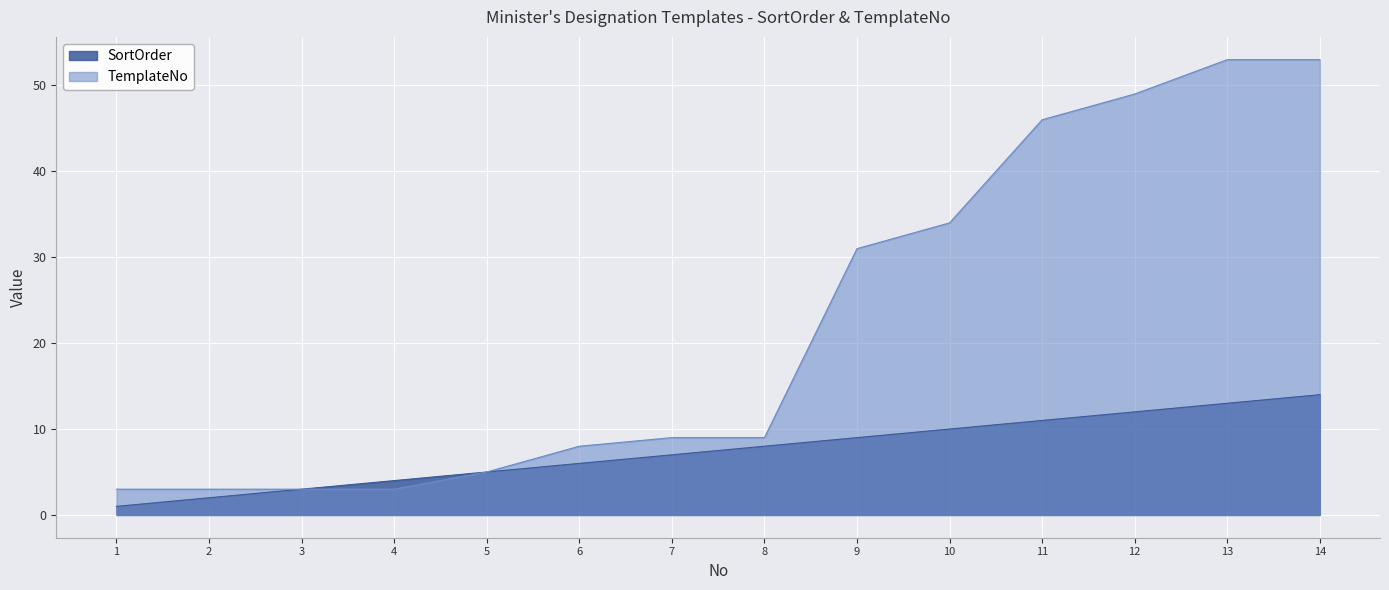

At how many categories does at least one series exceed 15?

6